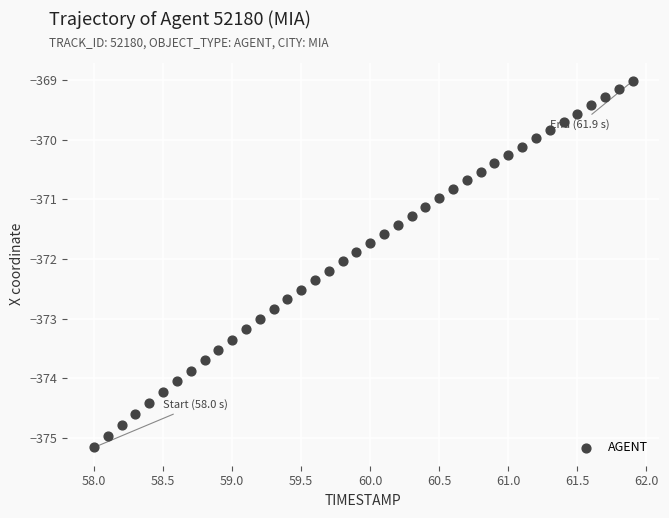

What is the range of Y values (max minus min)?

6.1